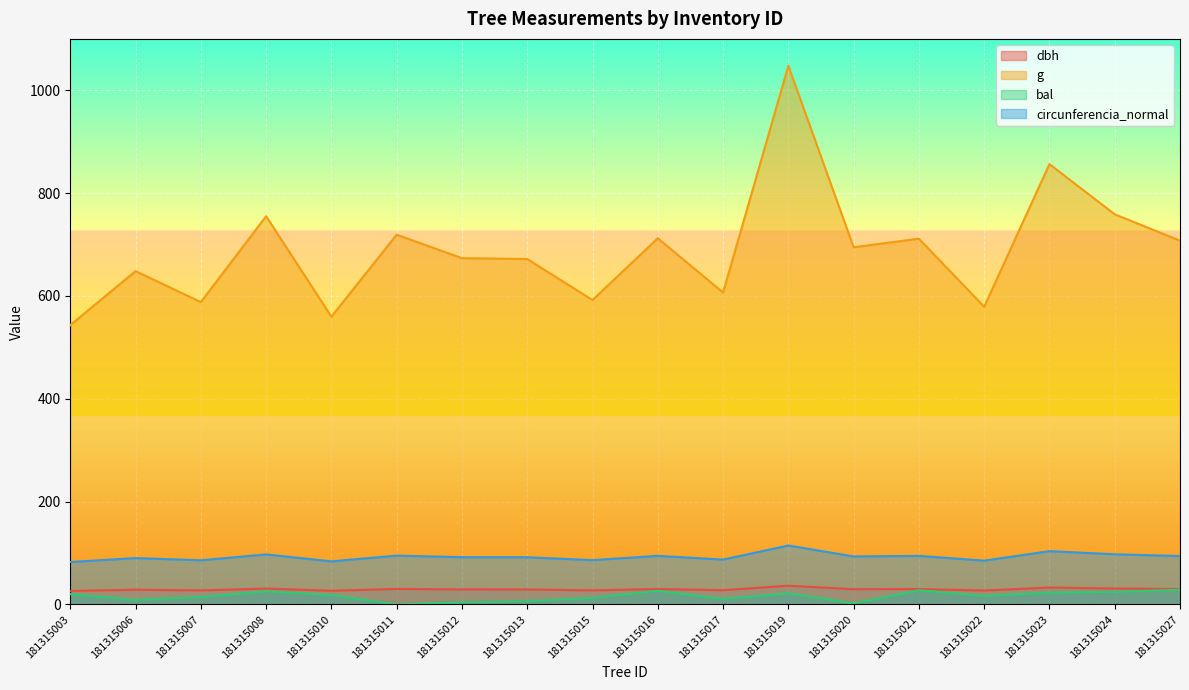

True or false: g has more than 2 interior local peaks.

True